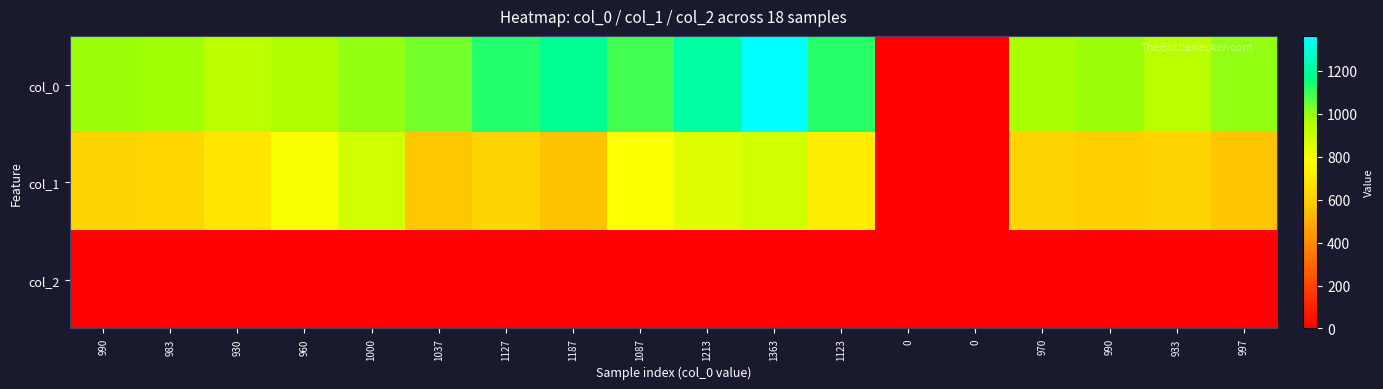

List the series in order of their peak value, highest first.

col_0, col_1, col_2